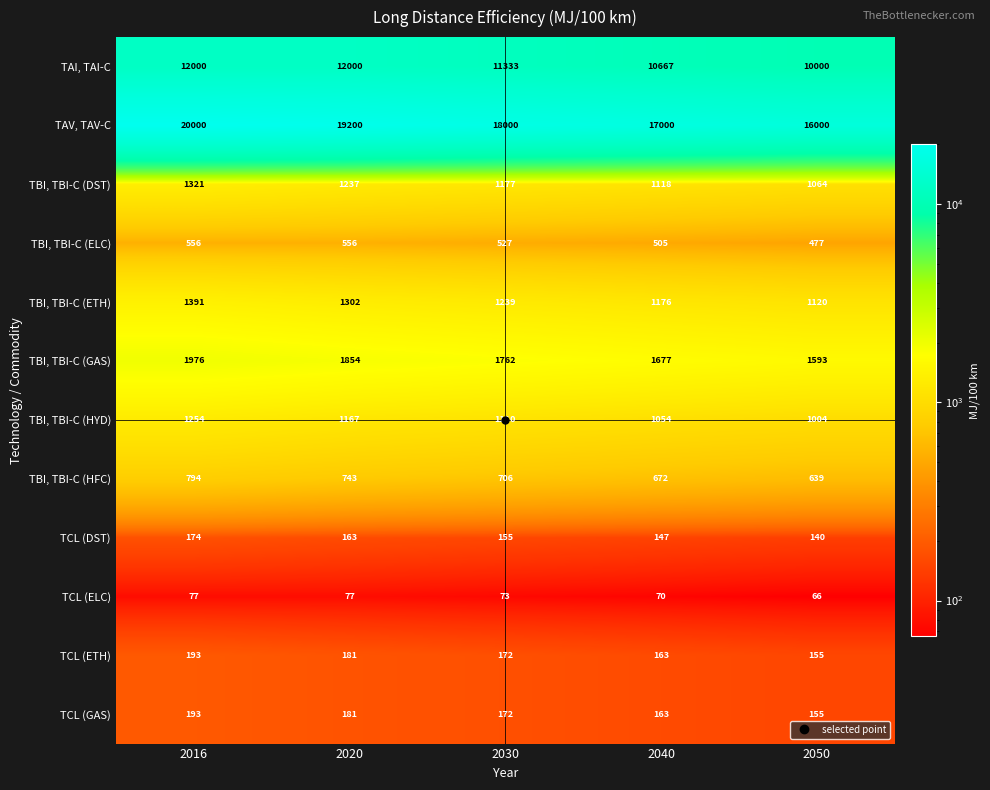

Which label corresponds to the largest value in the chart?

2016